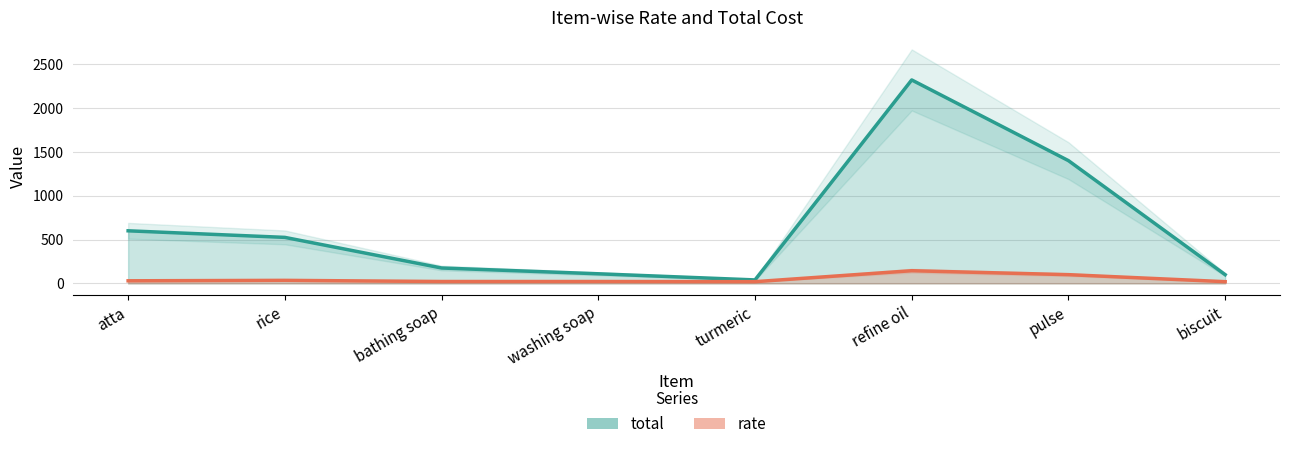

What is the difference between the total values at atta and turmeric?

560